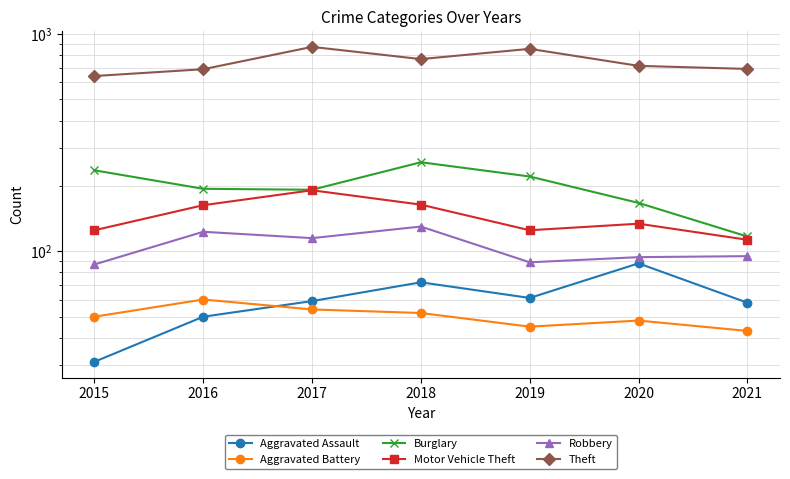

What is the difference between the Aggravated Assault values at 2021 and 2015?

27